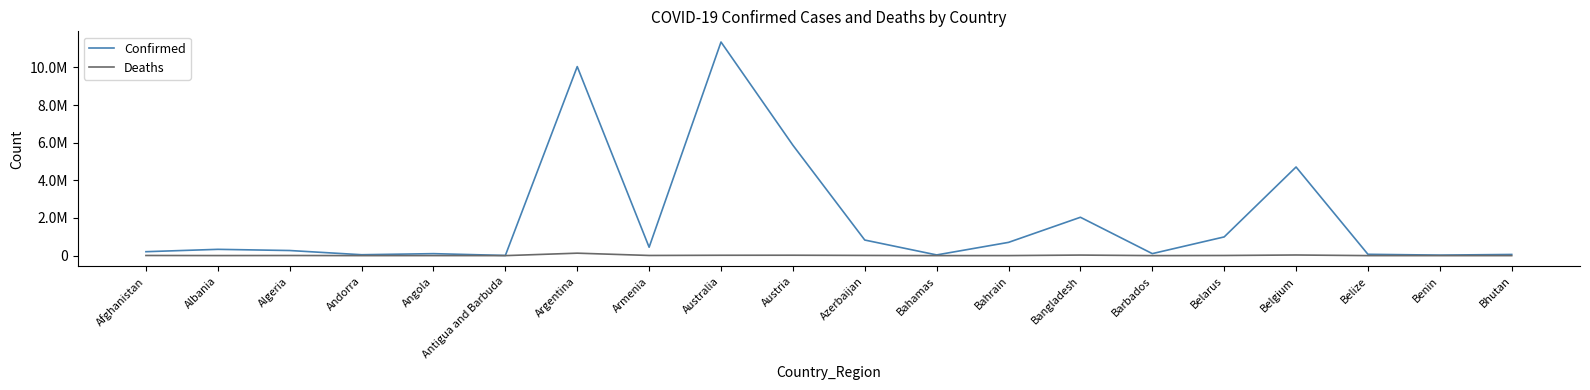

True or false: Confirmed and Deaths intersect in this chart.

False